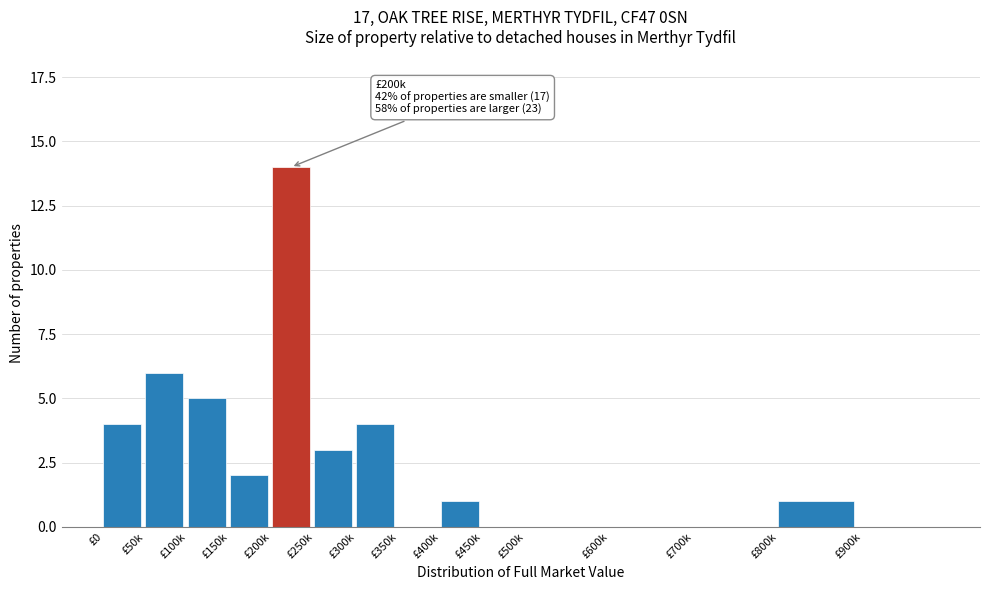

Reading left to right, extract all data points from this chart.

£0=4	£50k=6	£100k=5	£150k=2	£200k=14	£250k=3	£300k=4	£350k=0	£400k=1	£450k=0	£500k=0	£600k=0	£700k=0	£800k=1	£900k=0